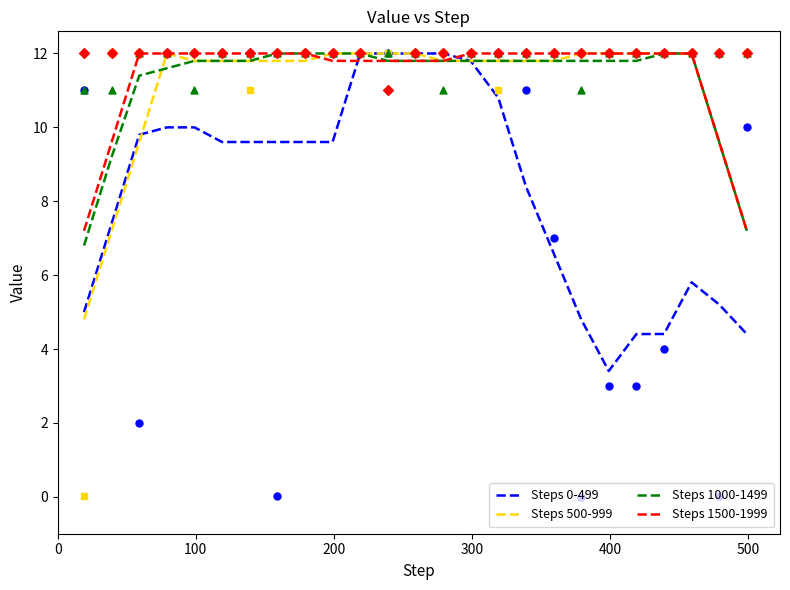

At how many categories does at least one series exceed 4?

25